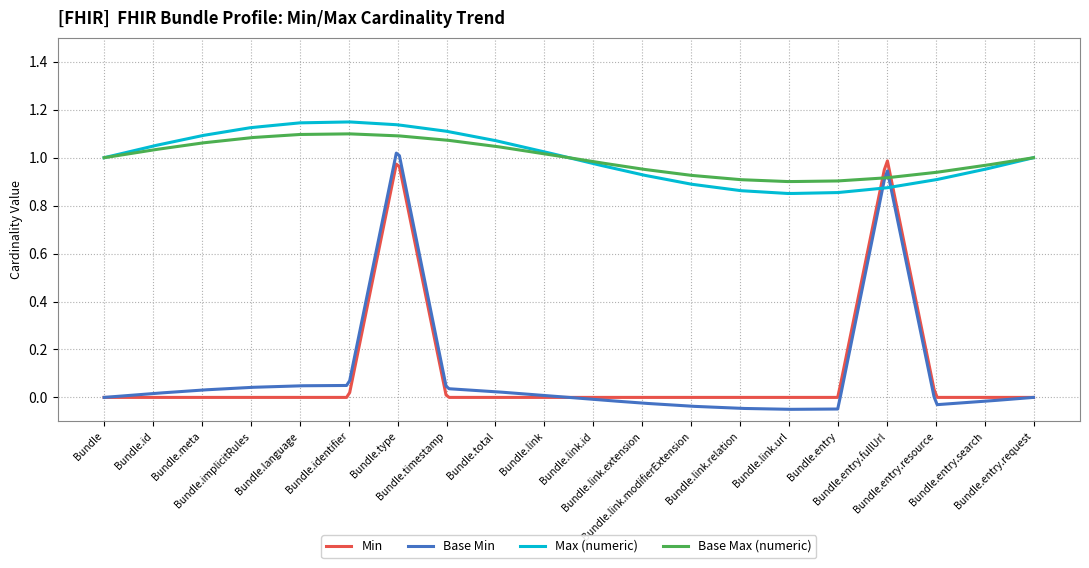

True or false: Max (numeric) and Min intersect in this chart.

True